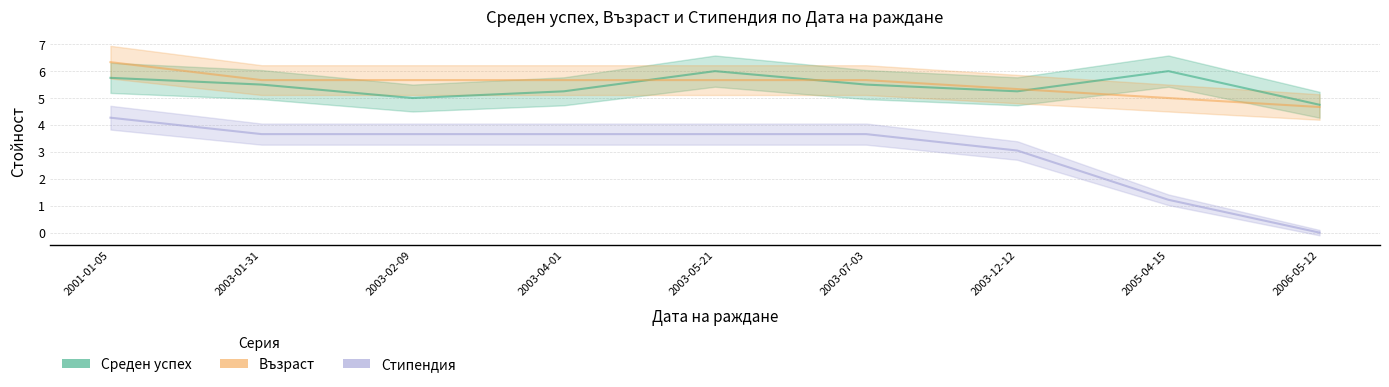

True or false: Среден успех and Стипендия cross at least once.

False